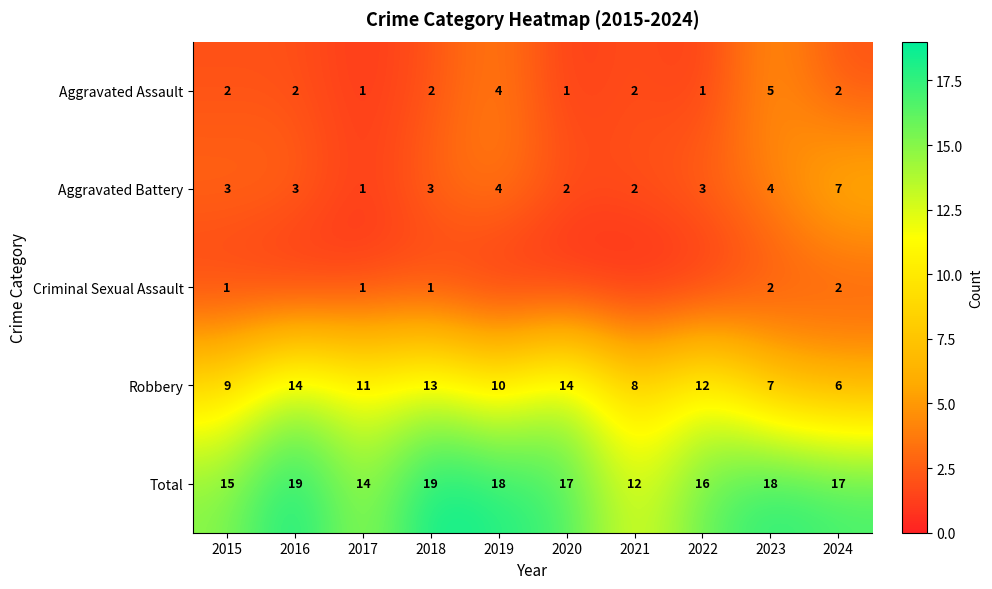

At which label is Robbery closest to 10?

2019